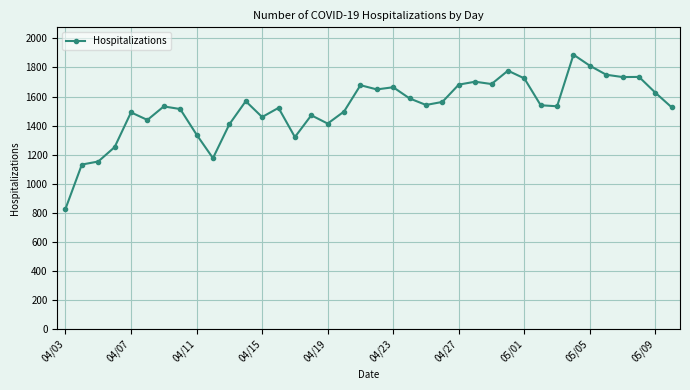

True or false: the data has more than 2 interior local peaks.

True